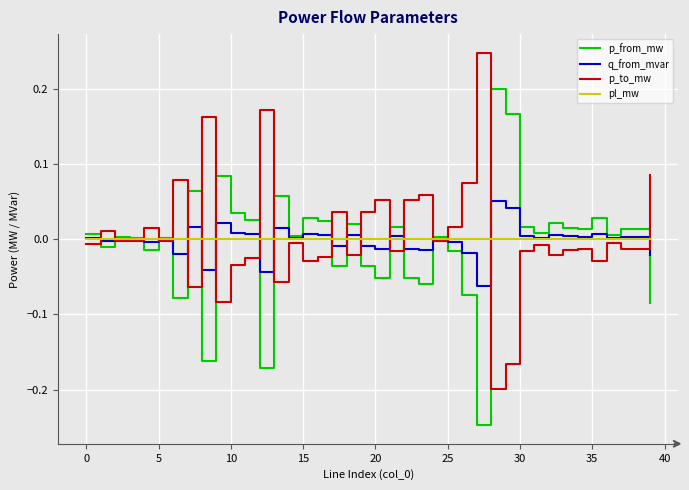

True or false: pl_mw and q_from_mvar intersect in this chart.

True